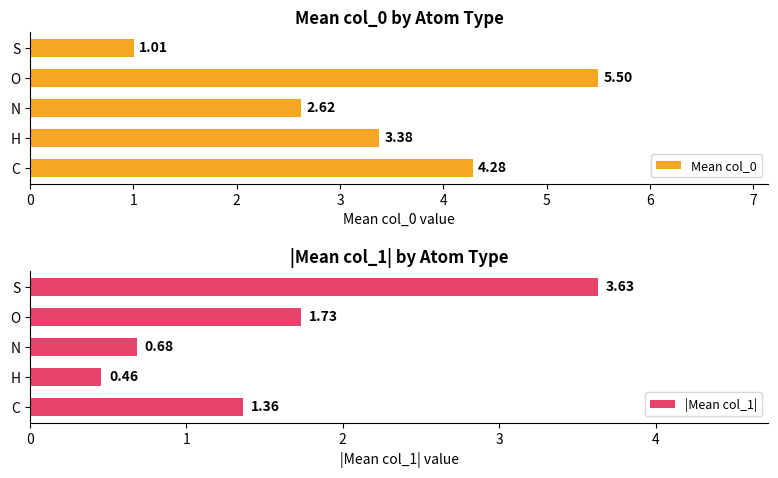

Rank the categories by Mean col_0 value from lowest to highest.

S, N, H, C, O